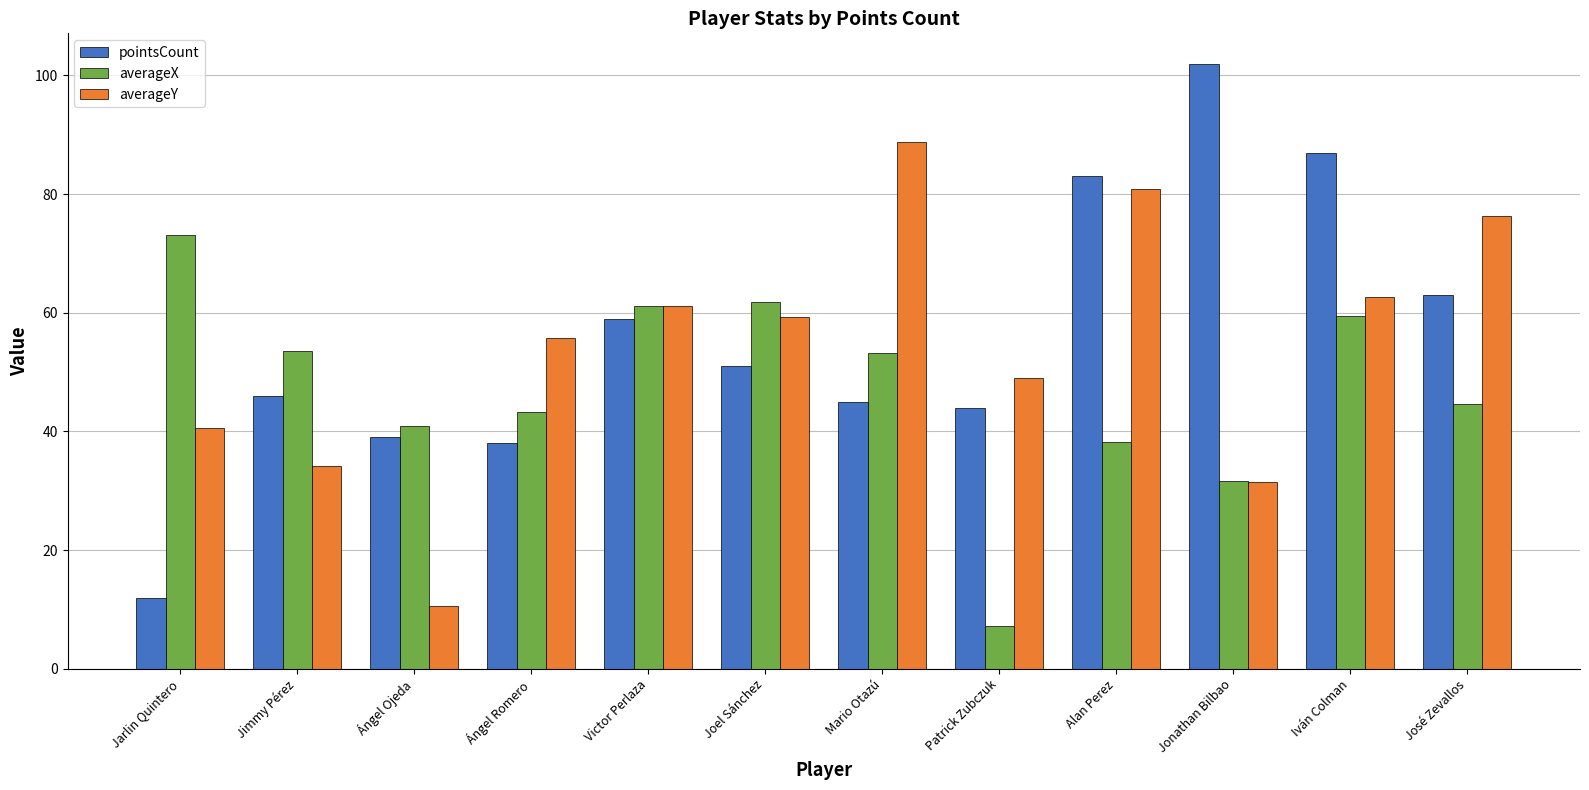

What is the difference between the maximum and minimum values in the pointsCount series?

90.0